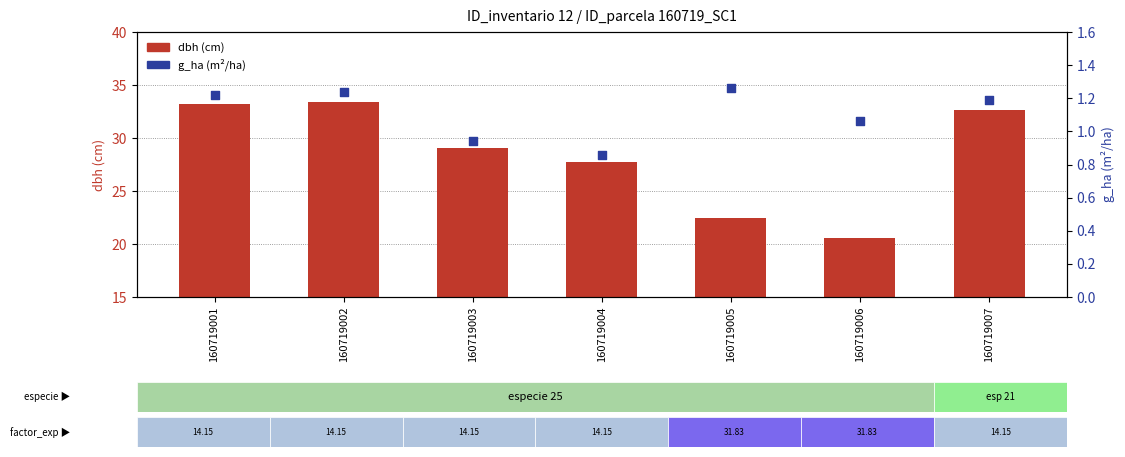

What are all the series names shown in the legend?

dbh (cm), g_ha (m²/ha)